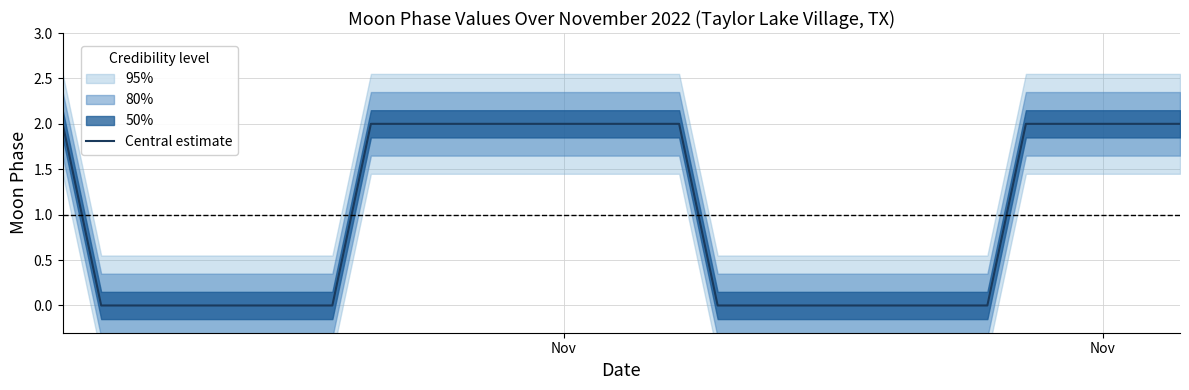

What is the maximum value shown in the chart?

2